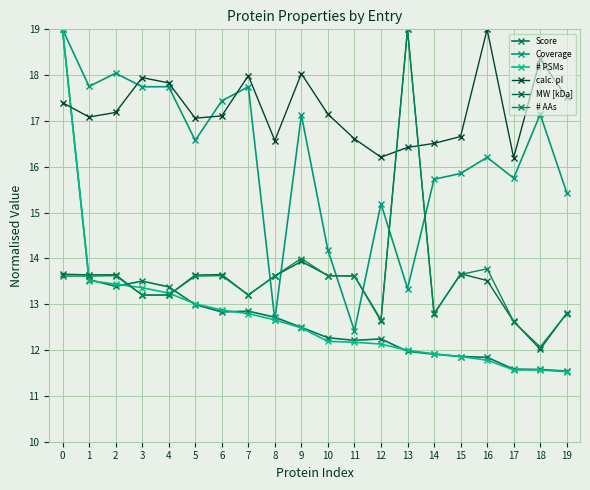

Does the chart have visible grid lines?

Yes